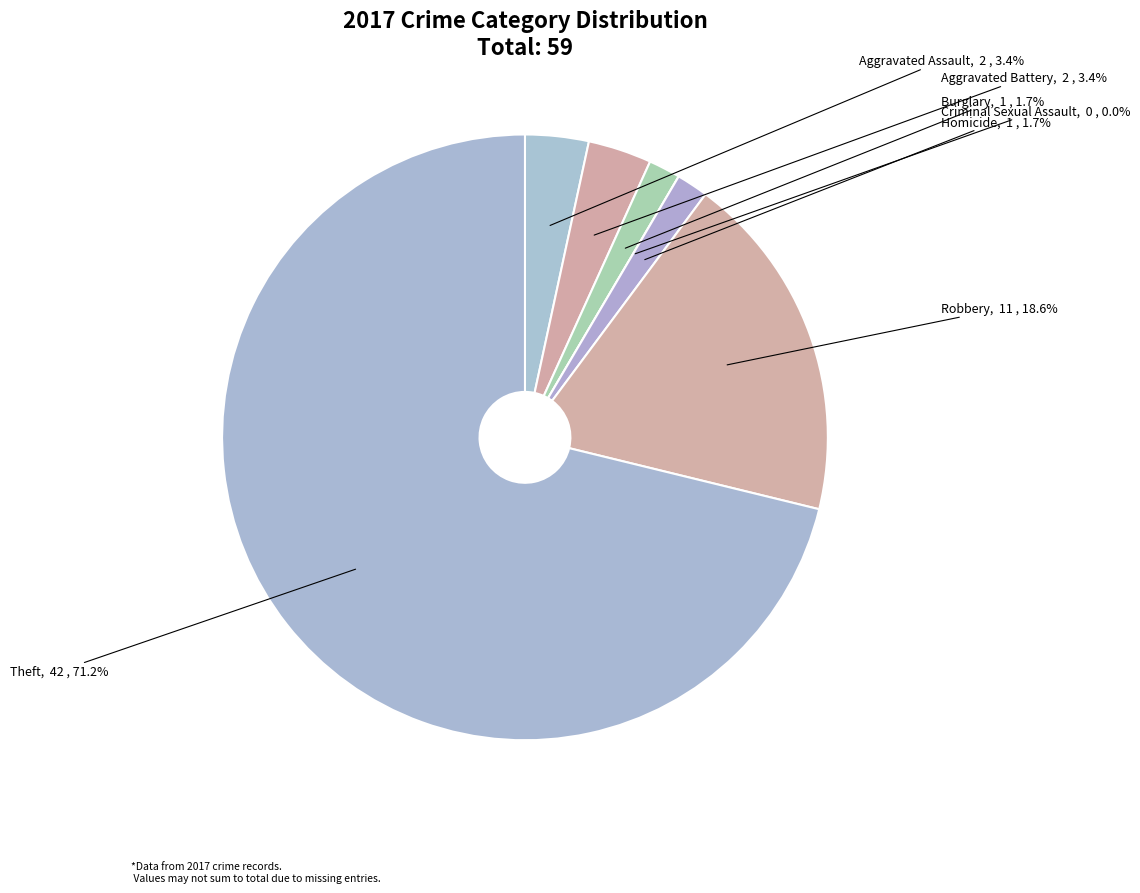

What percentage is the Aggravated Battery slice, to the nearest percent?

3%